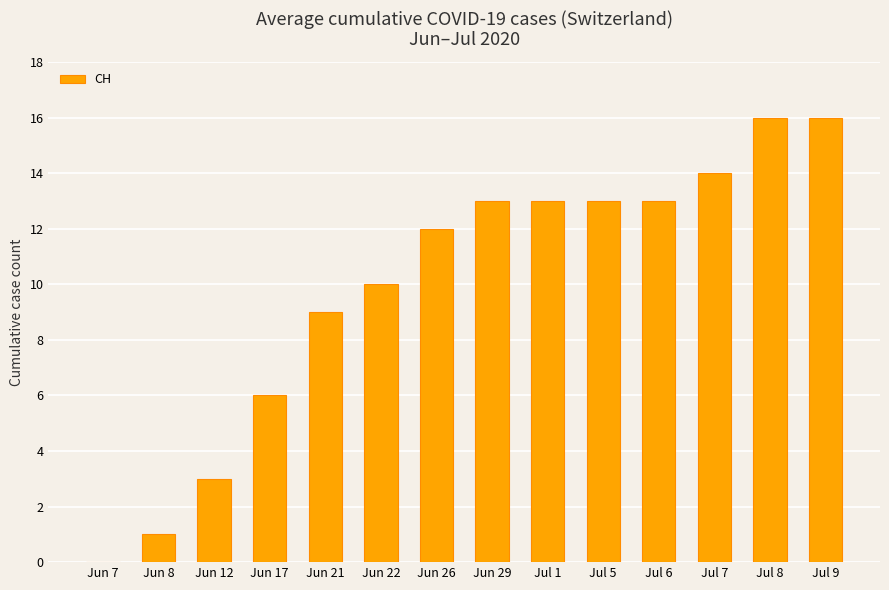

What is the change in value from Jun 17 to Jul 8?

+10